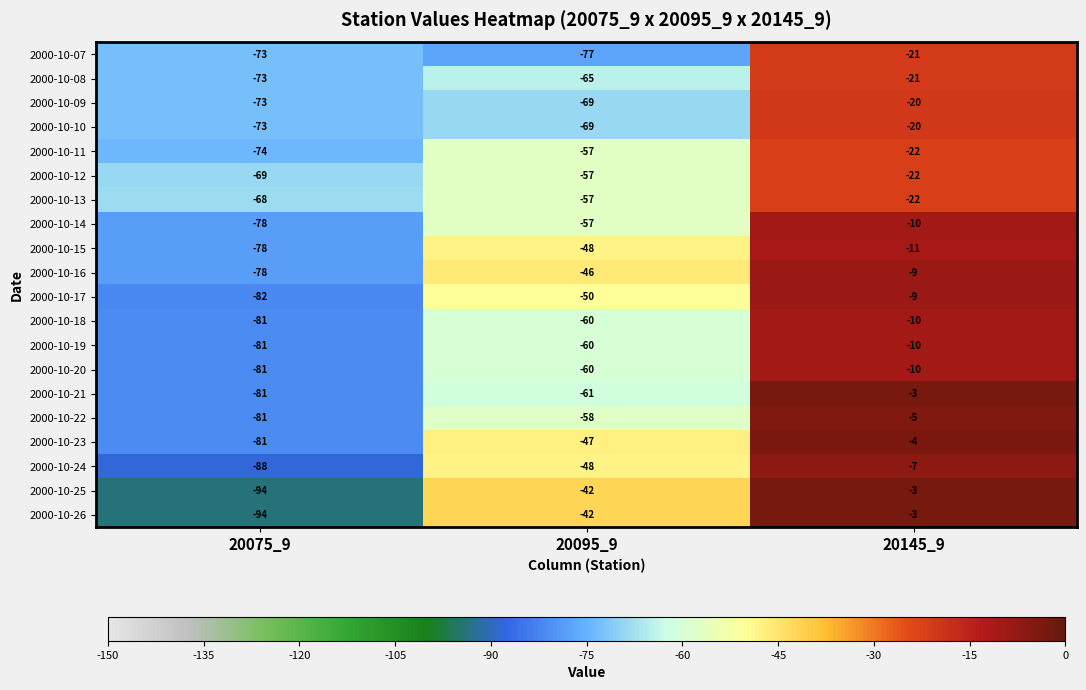

Which series has the largest total across all categories?

2000-10-23